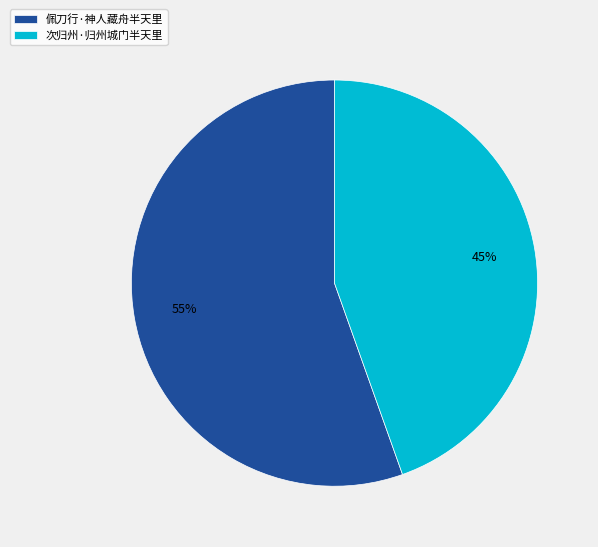

To the nearest percent, what percentage of the pie is 次归州·归州城门半天里?

45%